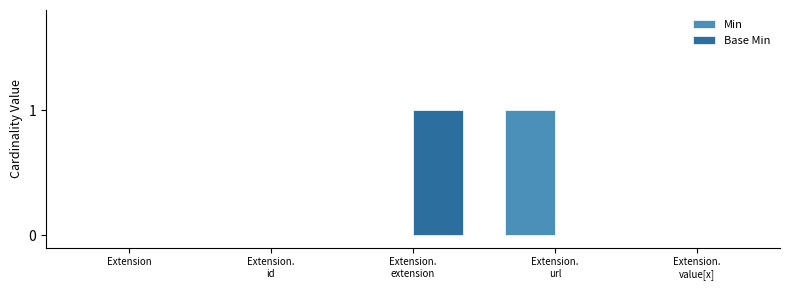

Is it true that Min equals -1 at Extension?

False